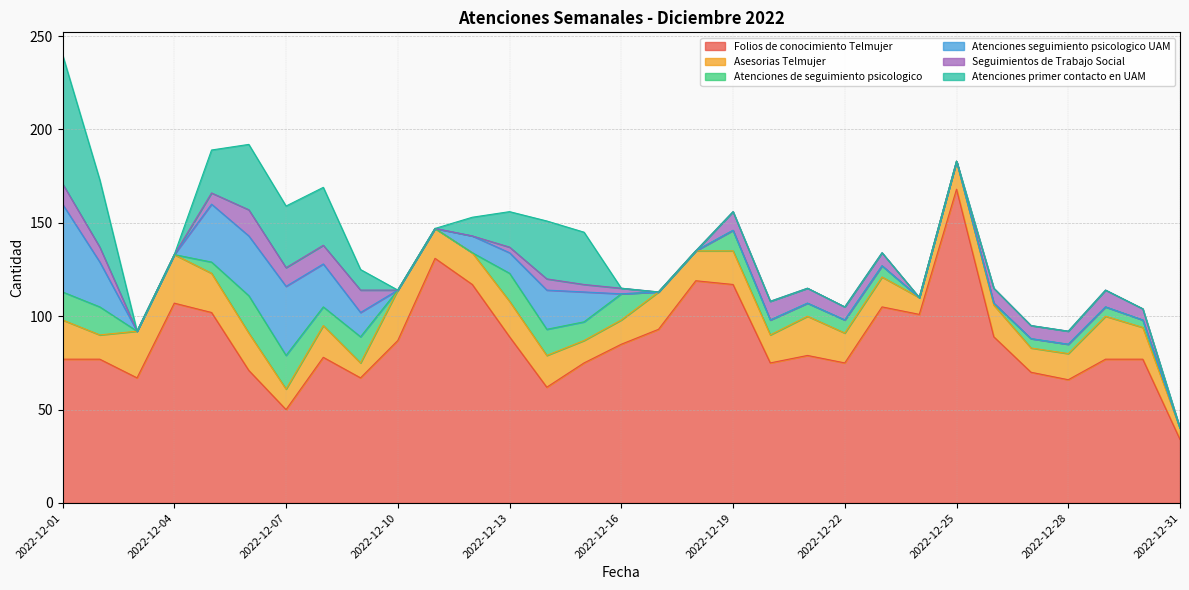

What is the difference between the Seguimientos de Trabajo Social values at 2022-12-05 and 2022-12-27?

1